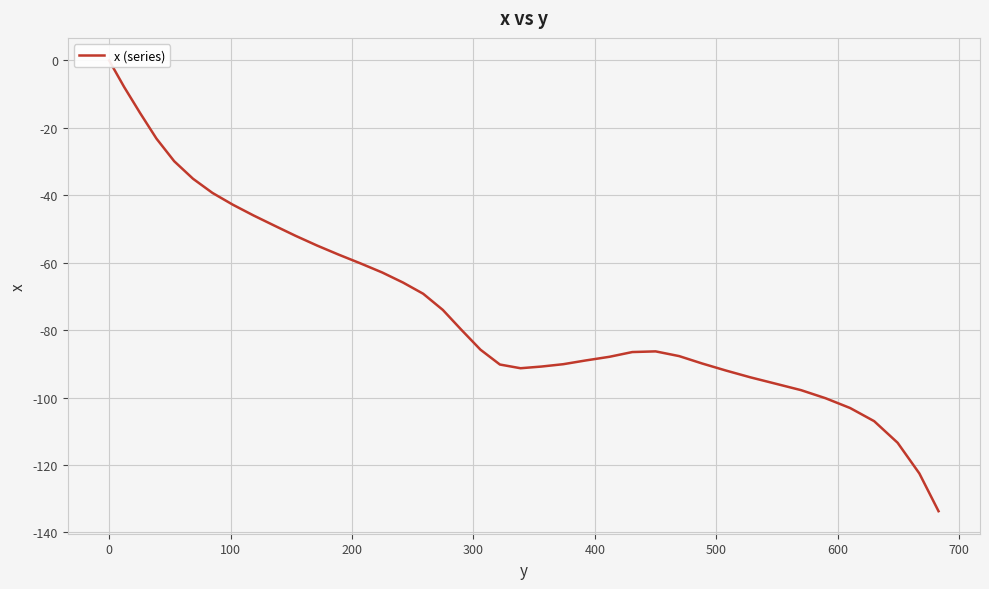

How many negative values are there?

39